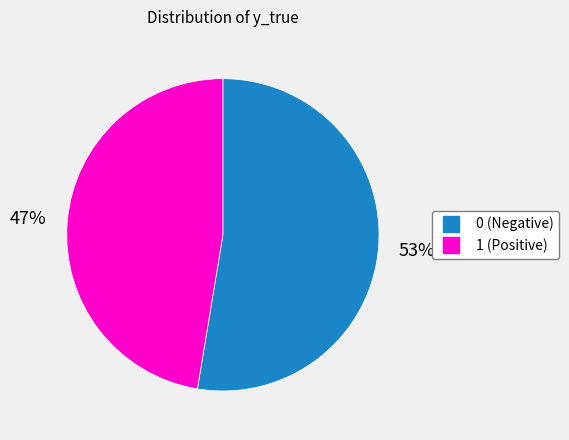

To the nearest percent, what percentage of the pie is 0?

53%